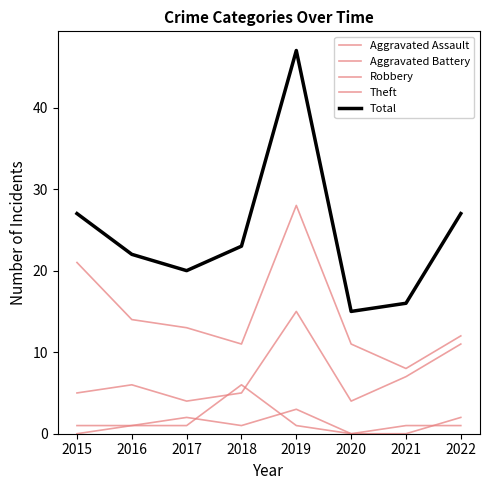

List the series in order of their peak value, lowest first.

Aggravated Assault, Aggravated Battery, Robbery, Theft, Total